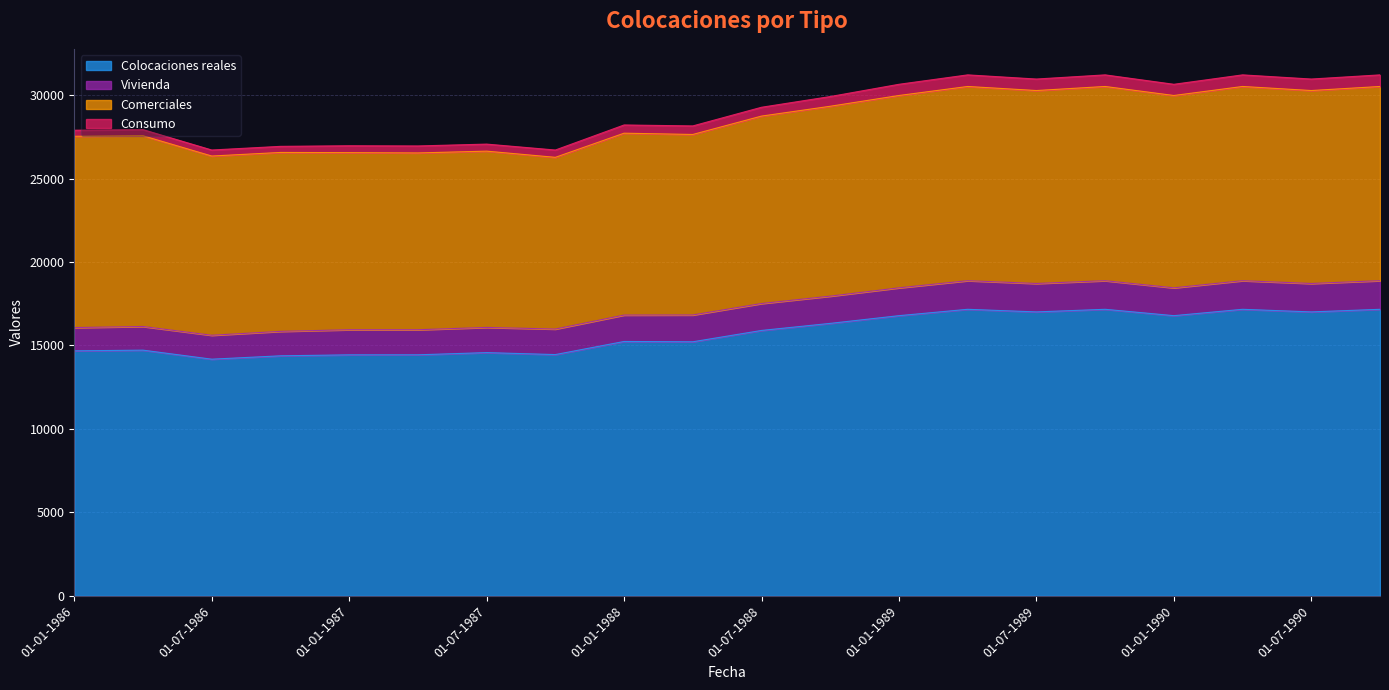

Does the chart have visible grid lines?

Yes